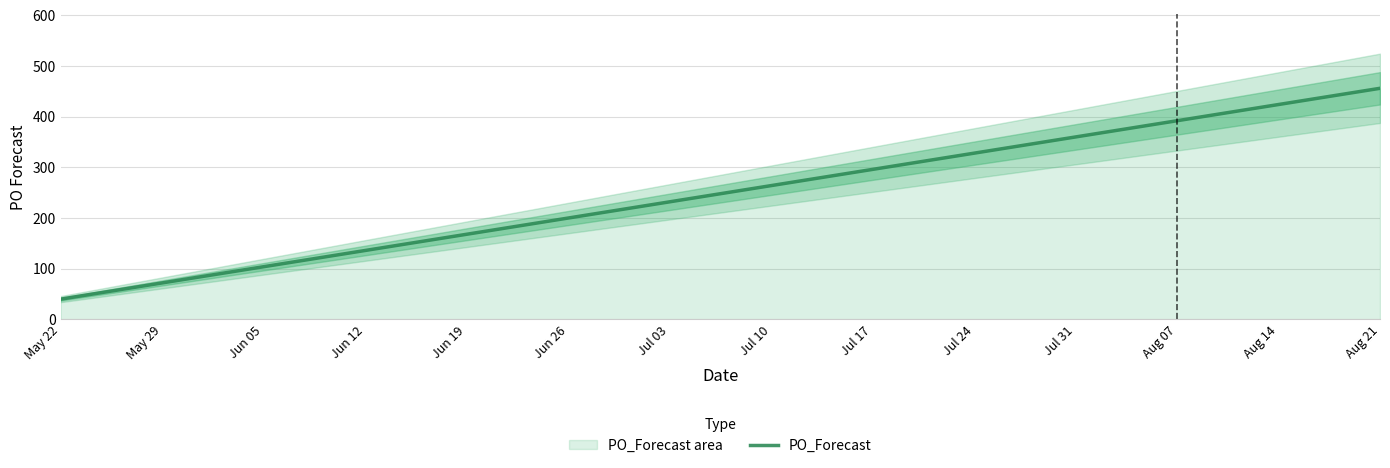

What is the greatest value displayed?

456